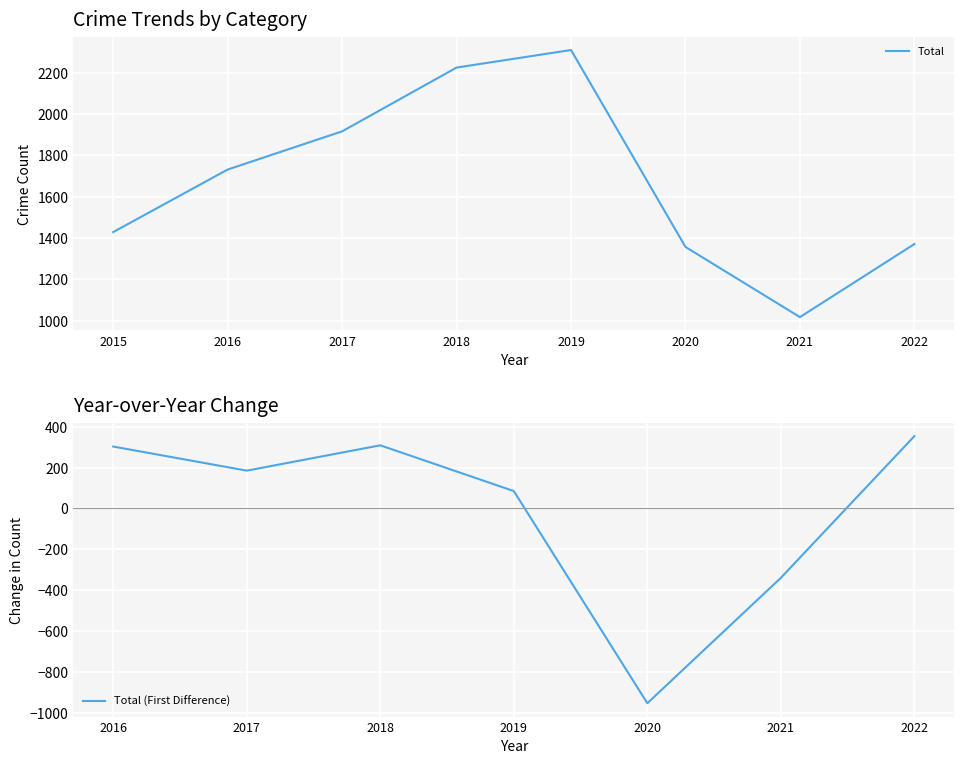

Which category has the lowest value in the Total series?

2021